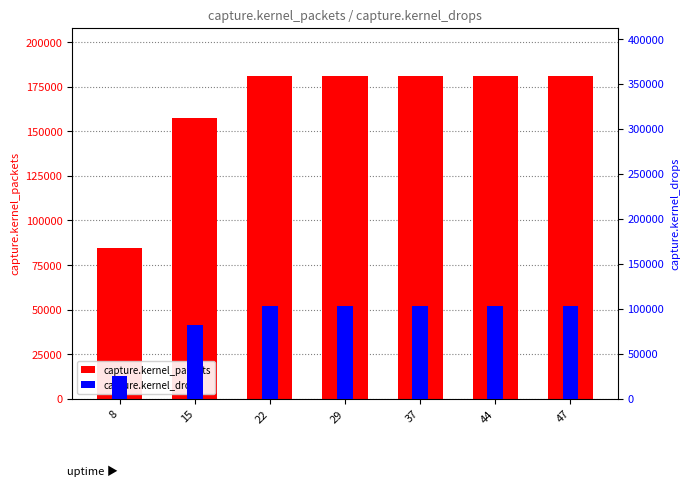

Is the value of capture.kernel_packets at 47 greater than the value of capture.kernel_drops at 8?

Yes